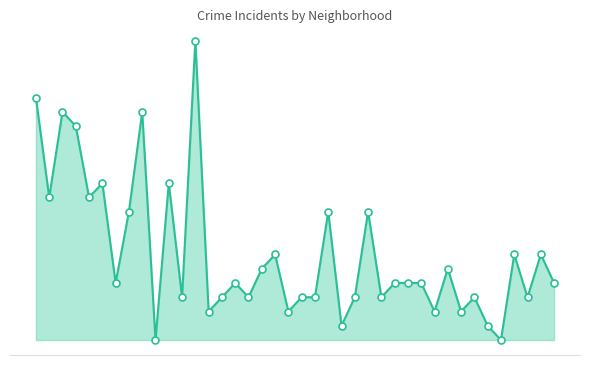

At how many categories does at least one series exceed 4?

17